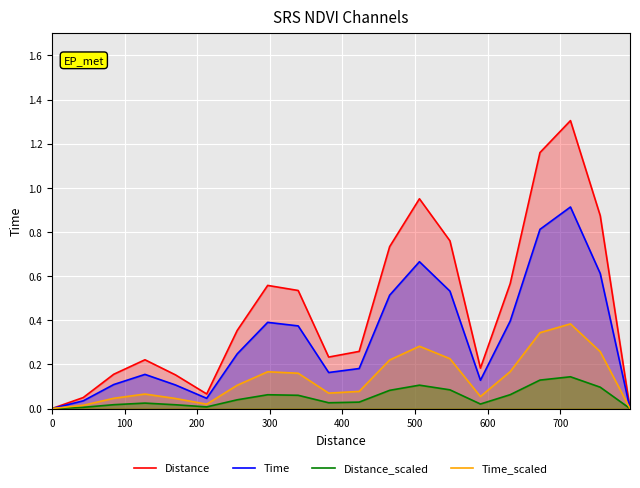

Rank the series by their maximum value, from highest to lowest.

Distance, Time, Time_scaled, Distance_scaled